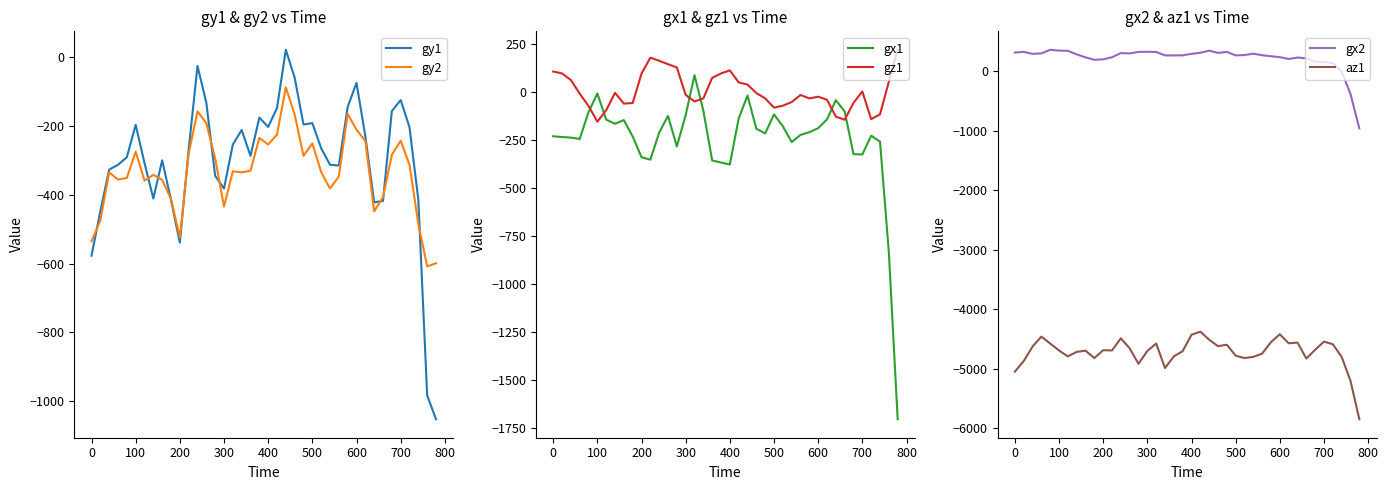

The value of gy2 at 500 is -251. True or false?

True